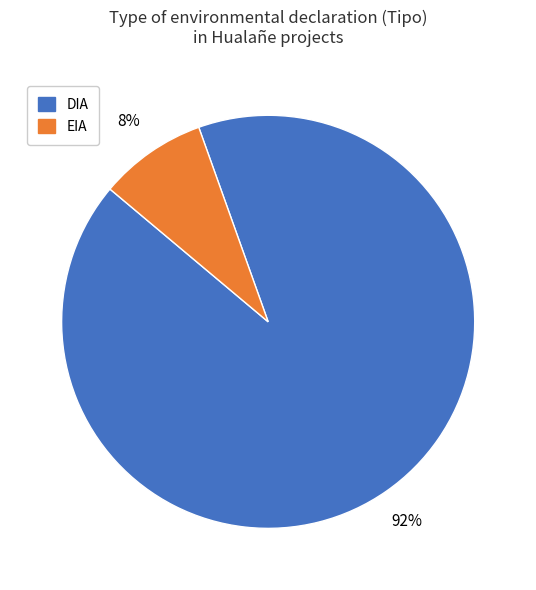

Combined, do EIA and DIA account for over 50%?

Yes